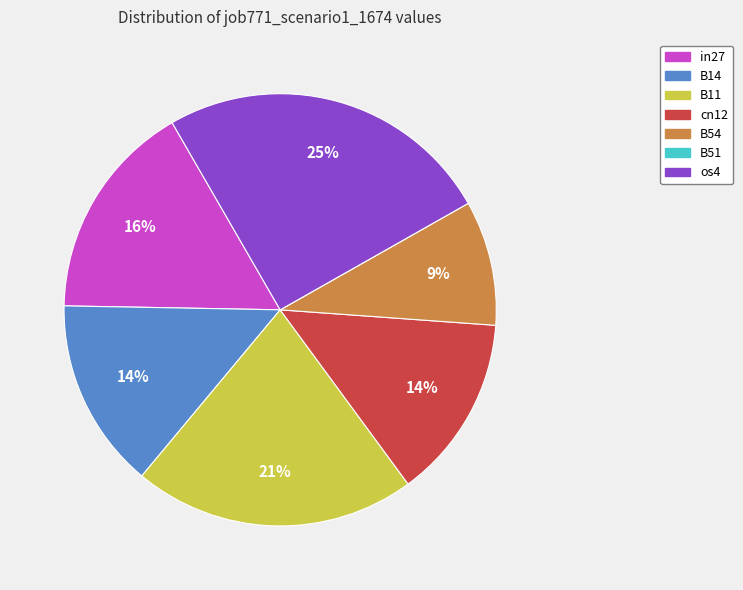

Does B11 represent more than half of the total?

No